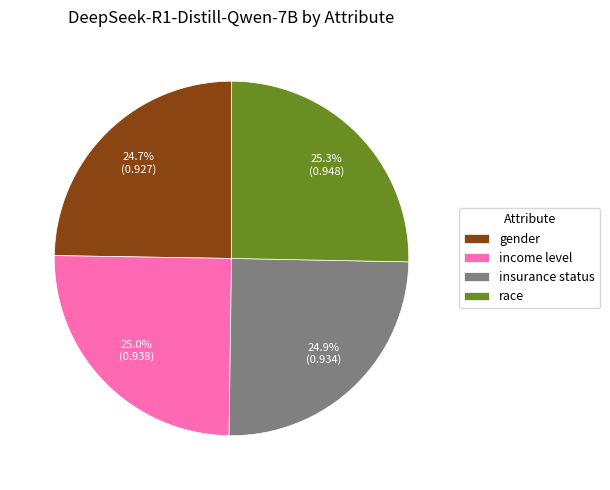

To the nearest percent, what is the difference between the largest and smallest slice percentages?

1%